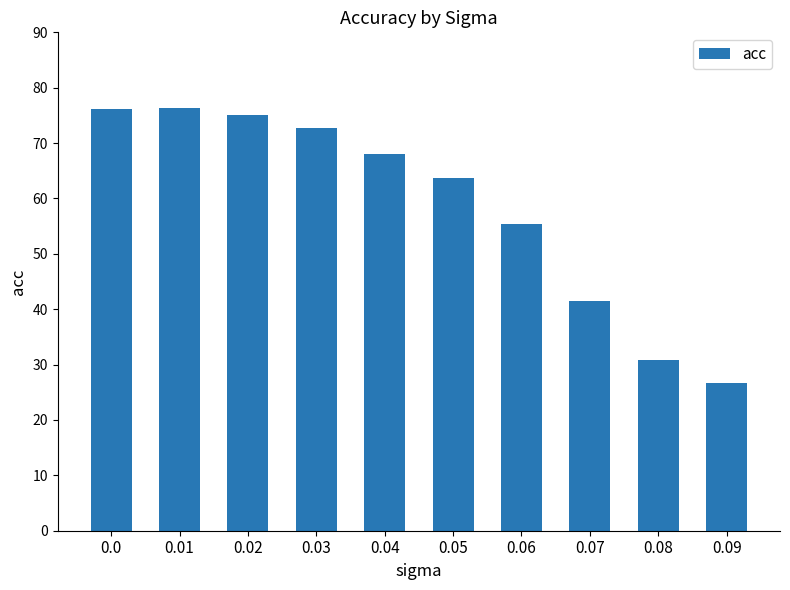

What is the value of the 8th bar from the left?

41.5